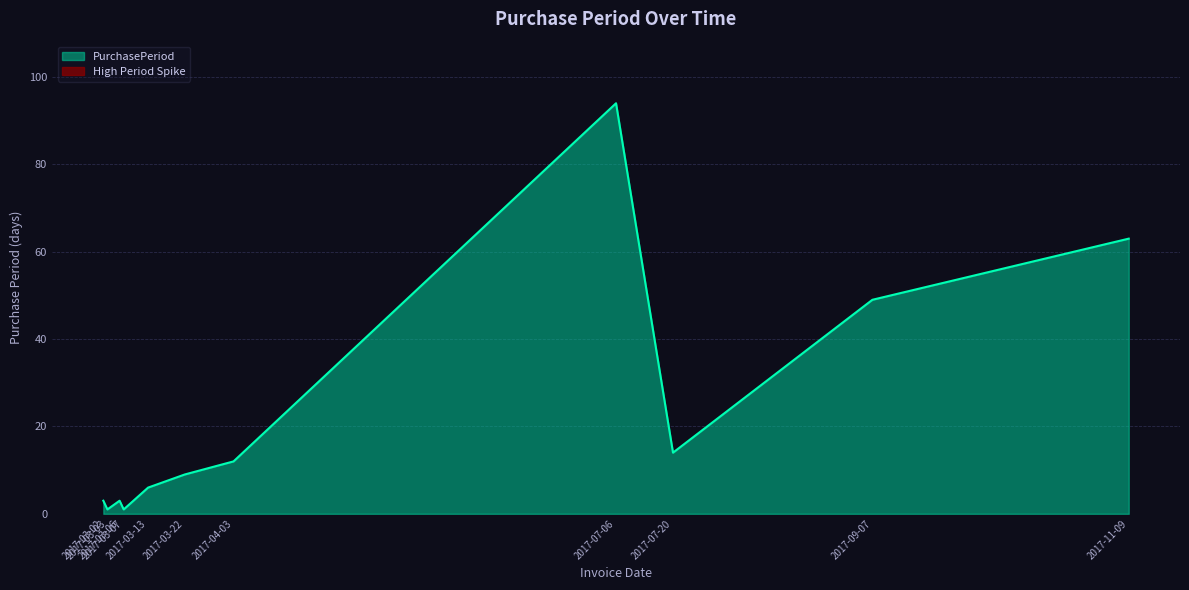

What is the change in value from 2017-03-22 to 2017-04-03?

+3